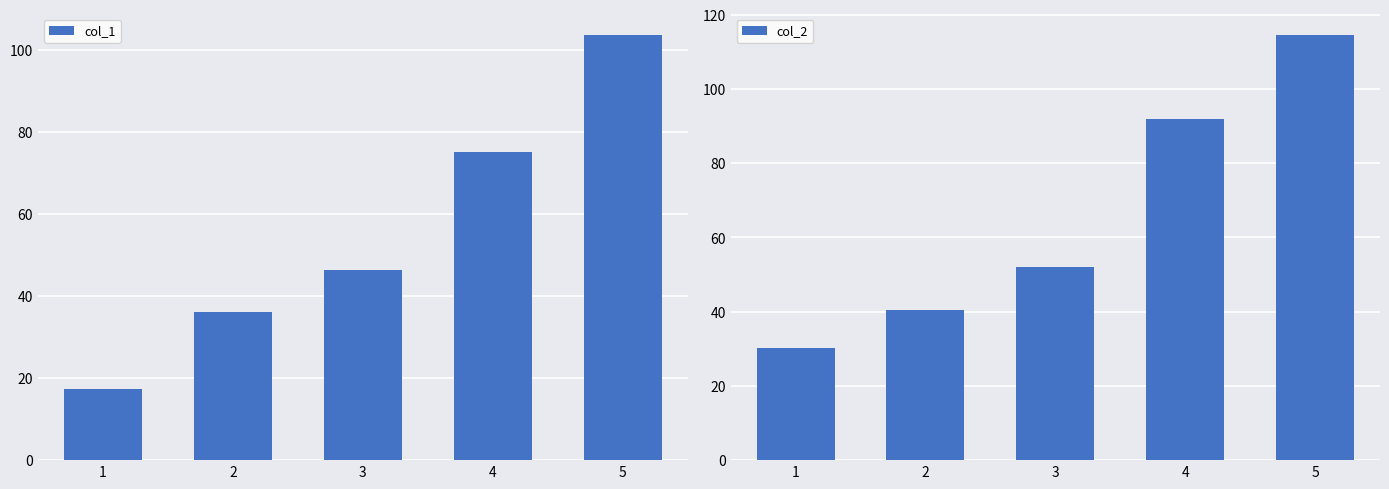

Rank the series by their average value, from lowest to highest.

col_1, col_2